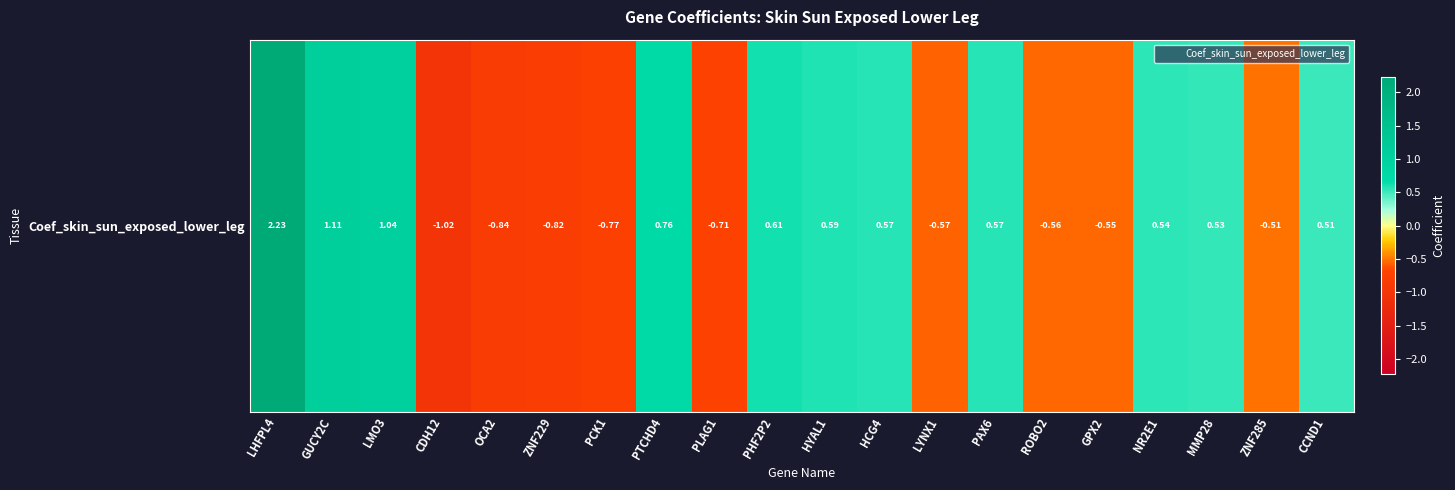

What is the sum of all values?

2.7